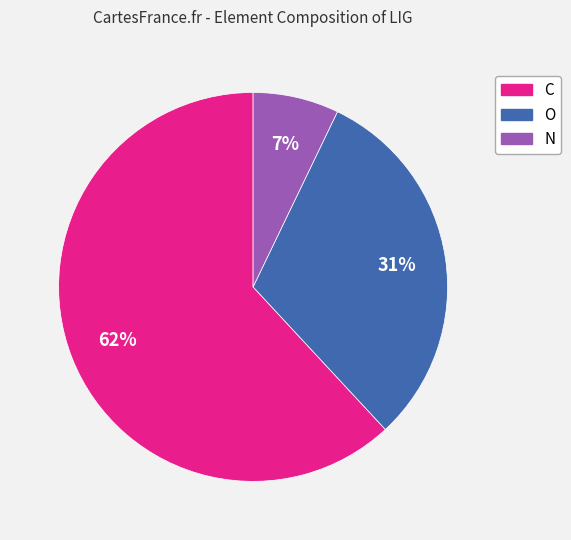

Is the sum of N and O greater than half?

No